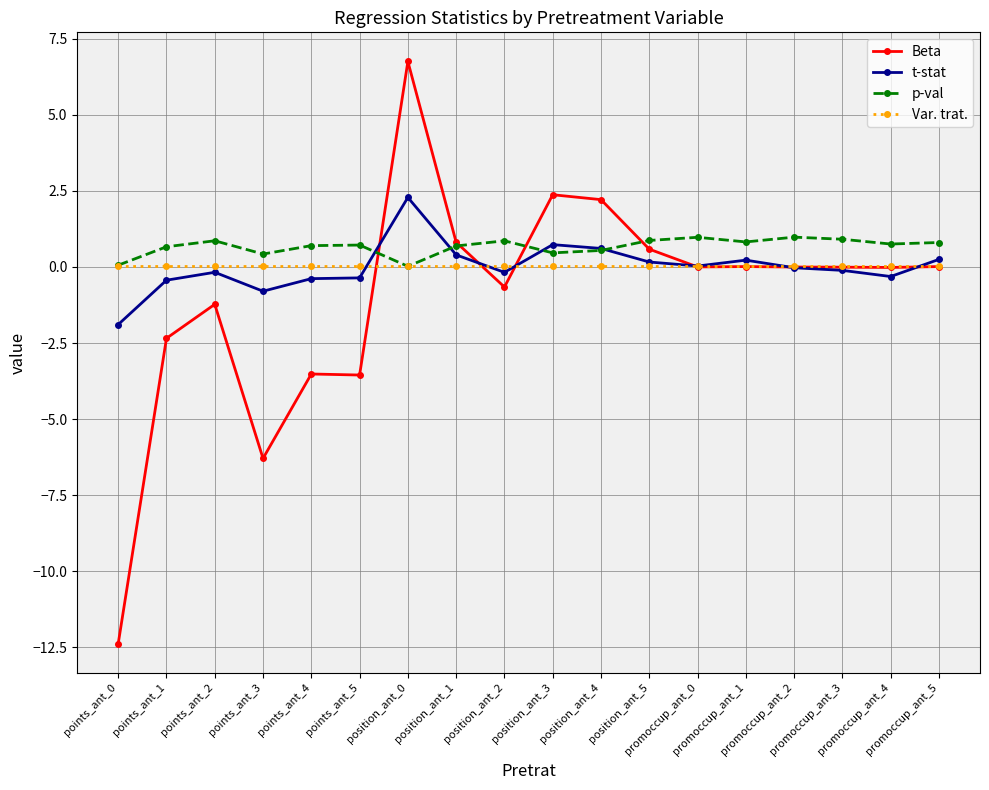

Is it true that Beta equals -17.6 at points_ant_0?

False